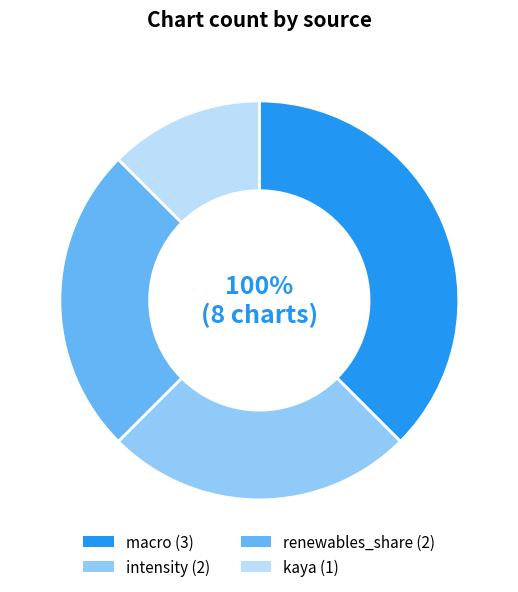

Combined, do kaya and renewables_share account for over 50%?

No